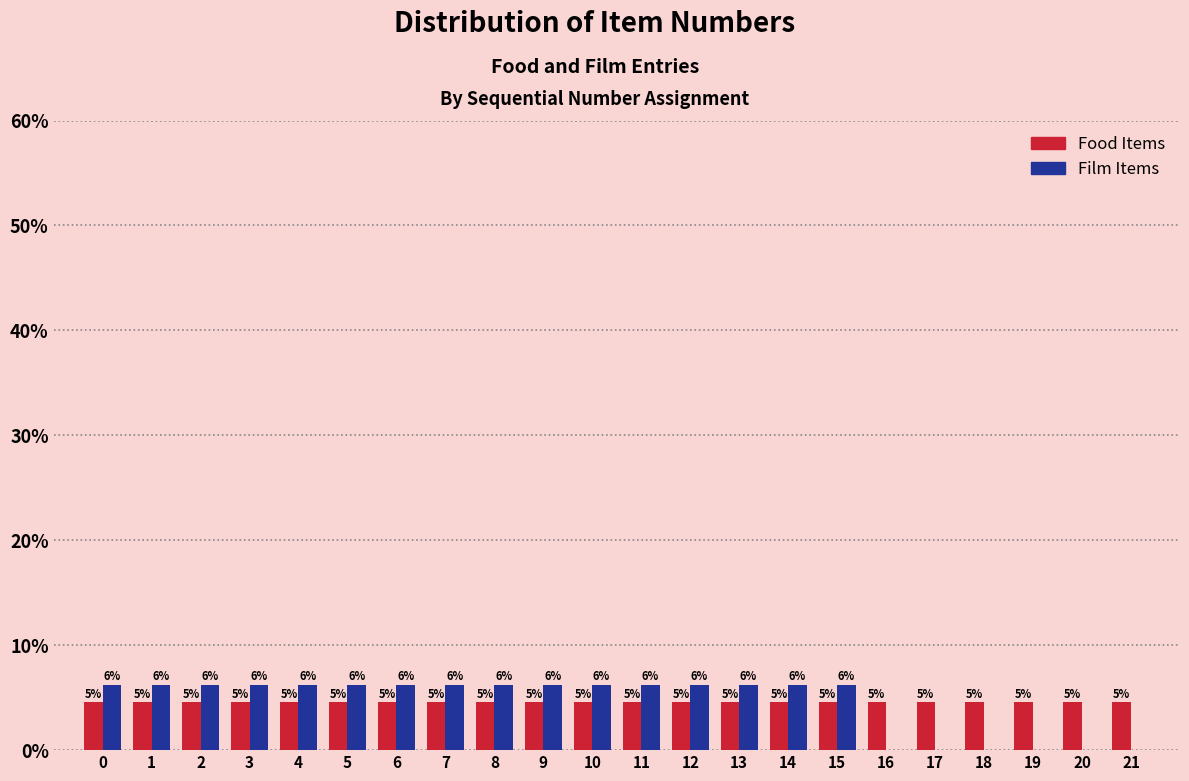

How many groups of bars are there?

22